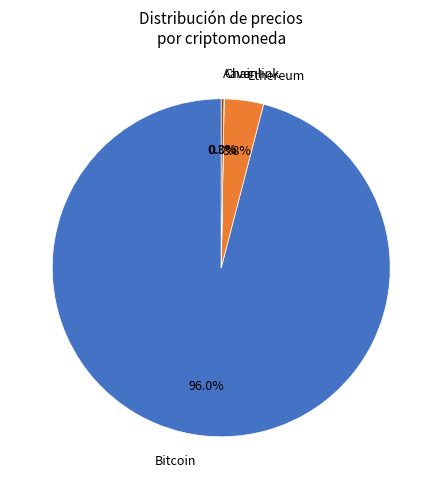

To the nearest percent, what is the difference between the Ethereum and Bitcoin slice percentages?

92%